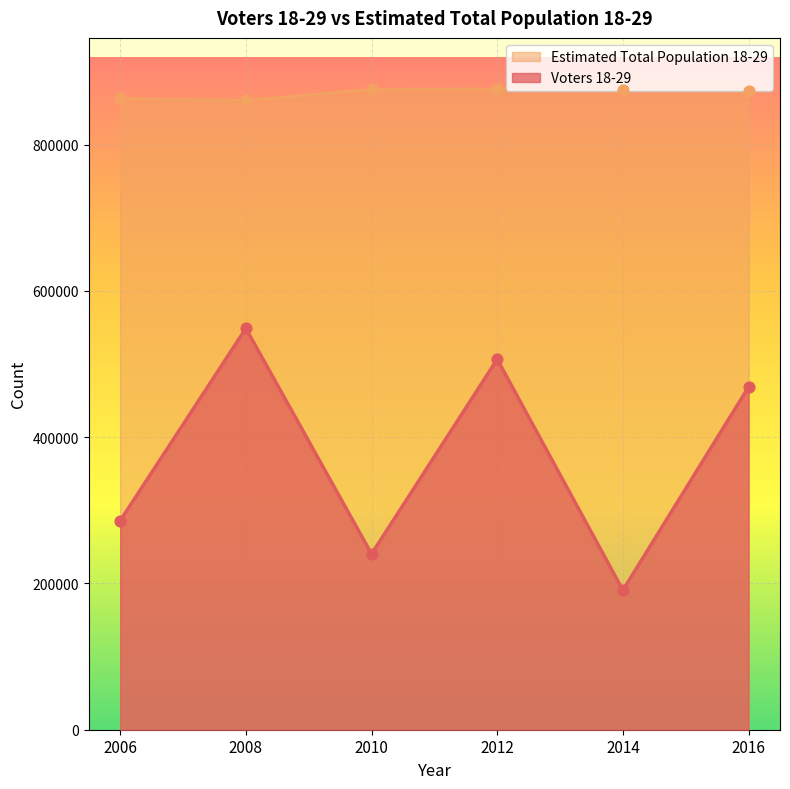

At how many categories does at least one series exceed 771478?

6